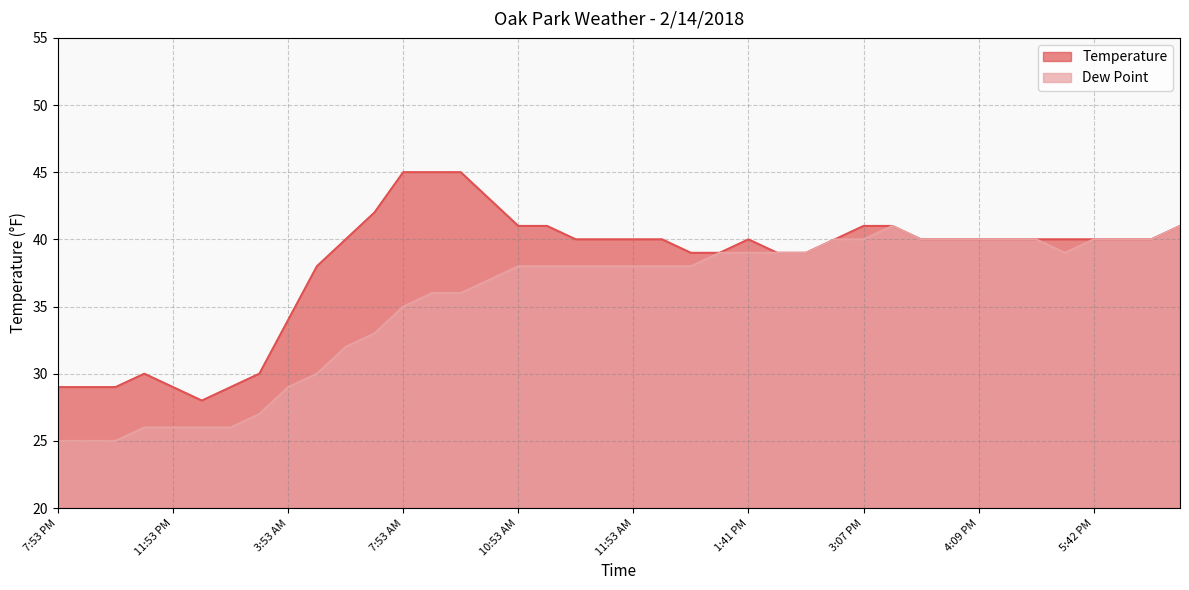

How many values in the Temperature series exceed 40?

10